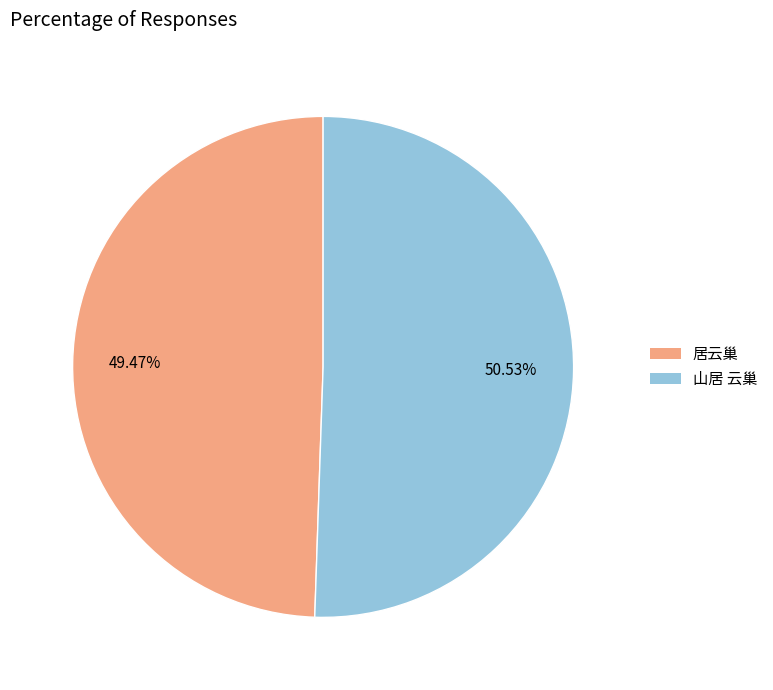

How many segments does this pie chart have?

2